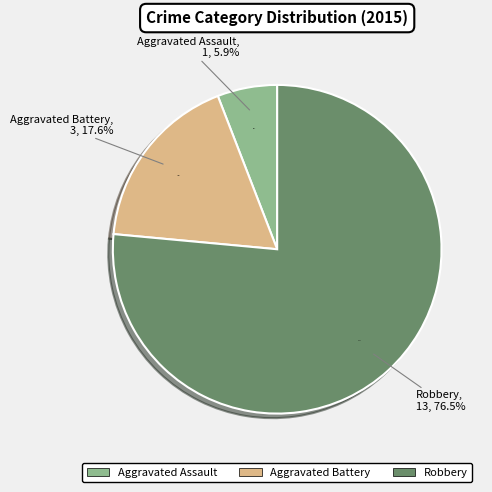

To the nearest percent, what is the difference between the largest and smallest slice percentages?

71%